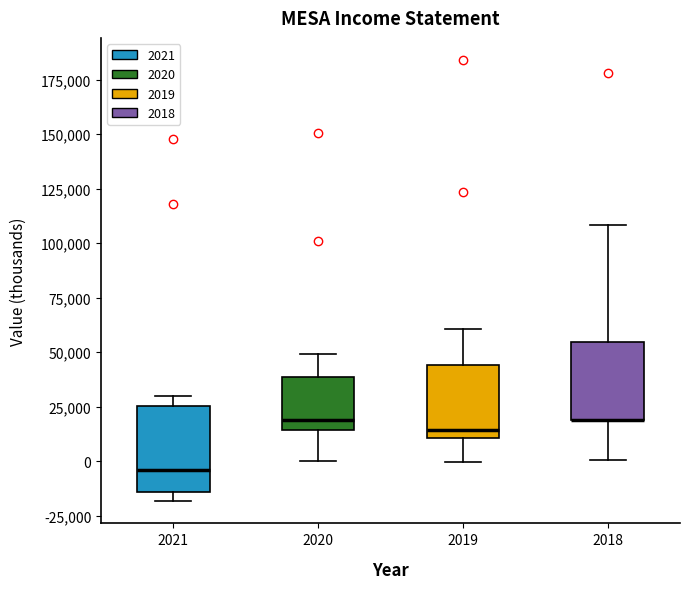

Where is the upper edge of the box at x = 2019 on the y-axis? The values are not printed on the chart, so give them approximately, as read against the axis.

45000